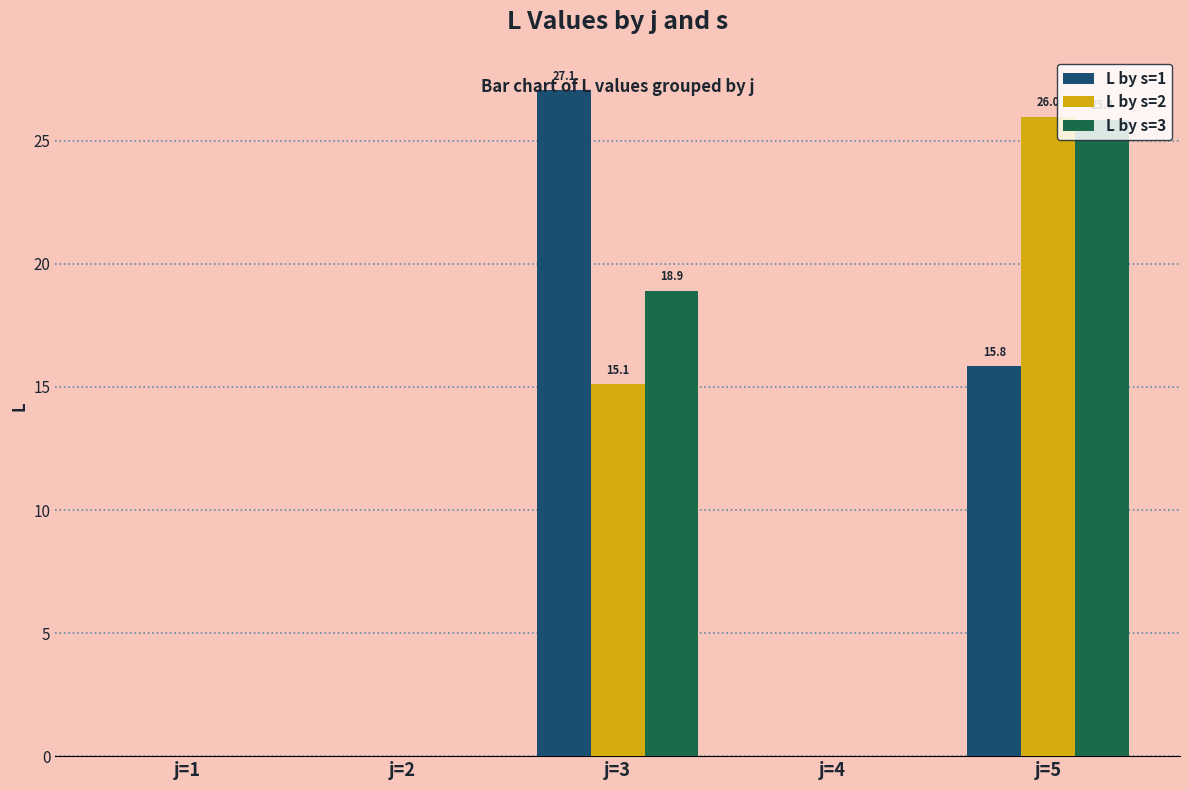

Reading right to left, list all the values displayed in this chart.

L by s=1: 15.8	0.0	27.1	0.0	0.0
L by s=2: 26.0	0.0	15.1	0.0	0.0
L by s=3: 25.9	0.0	18.9	0.0	0.0